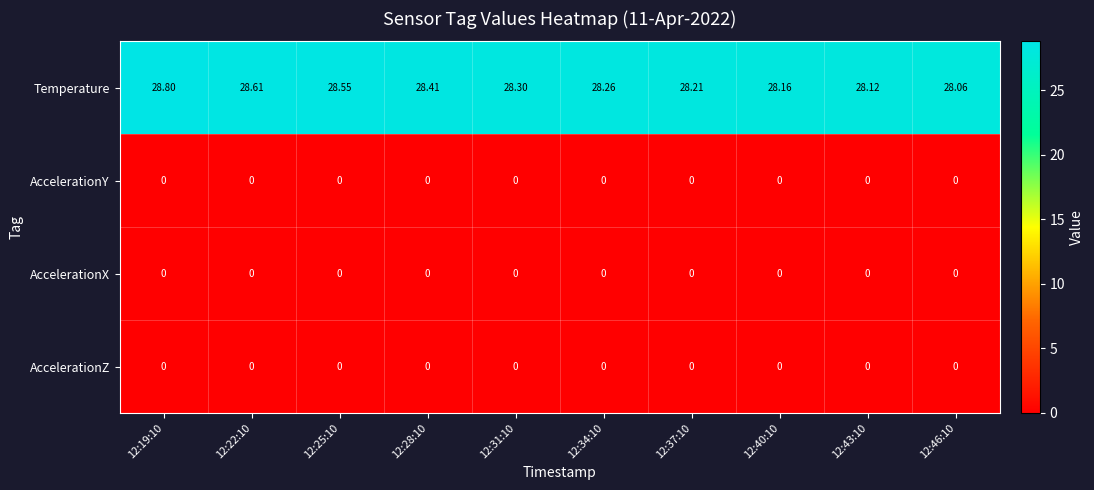

Which series has the widest spread of values?

Temperature